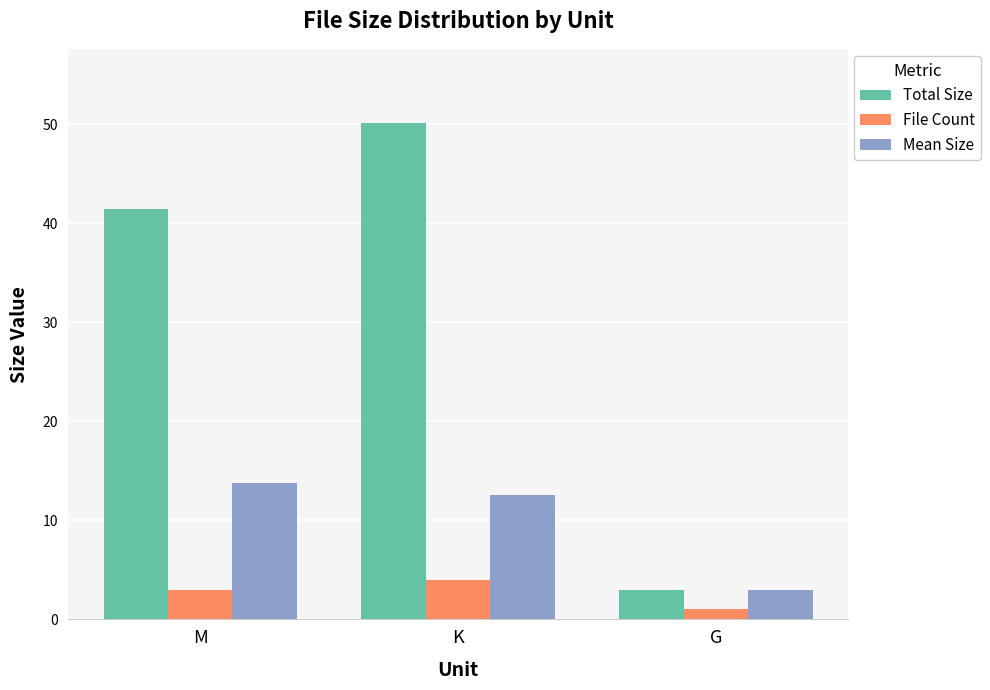

The value of Mean Size at G is 1.0. True or false?

False